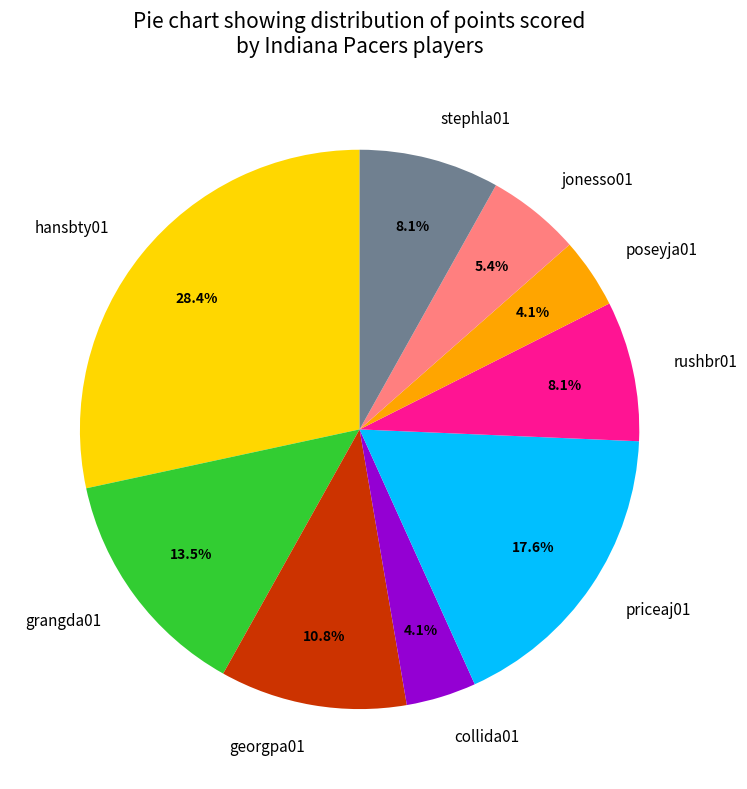

What percentage is NOT represented by grangda01?

86.5%